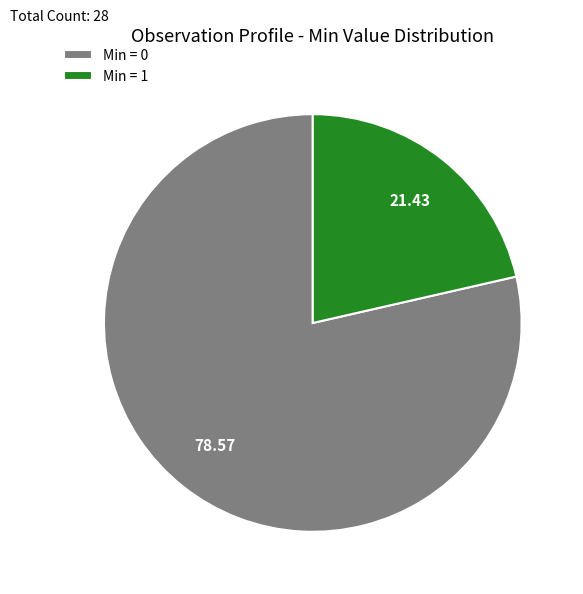

Count the number of slices in the pie.

2